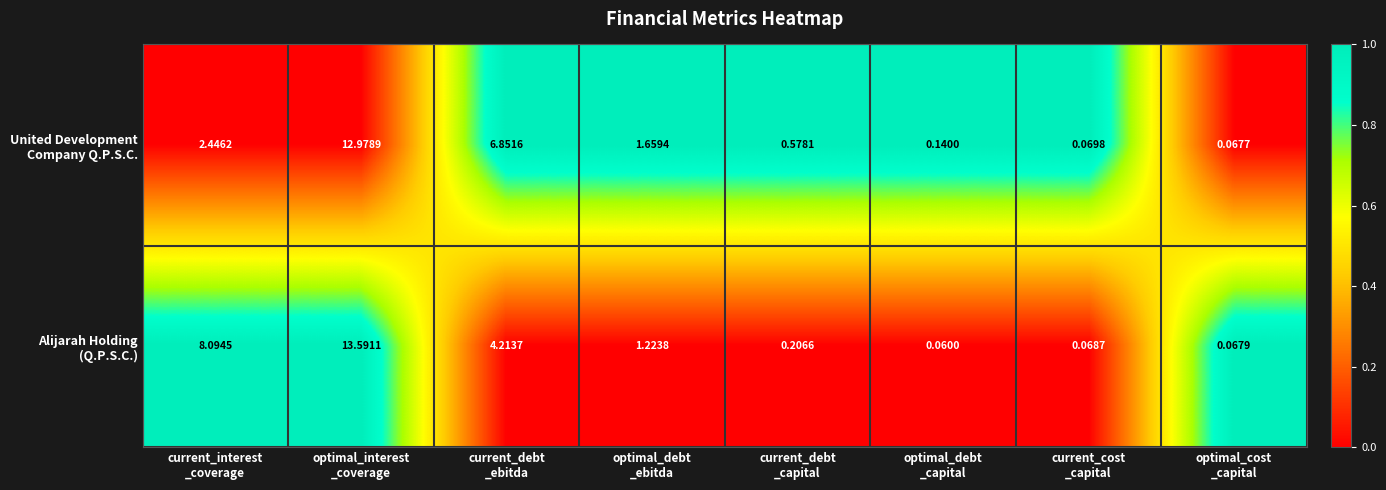

How many distinct data groups are displayed?

2